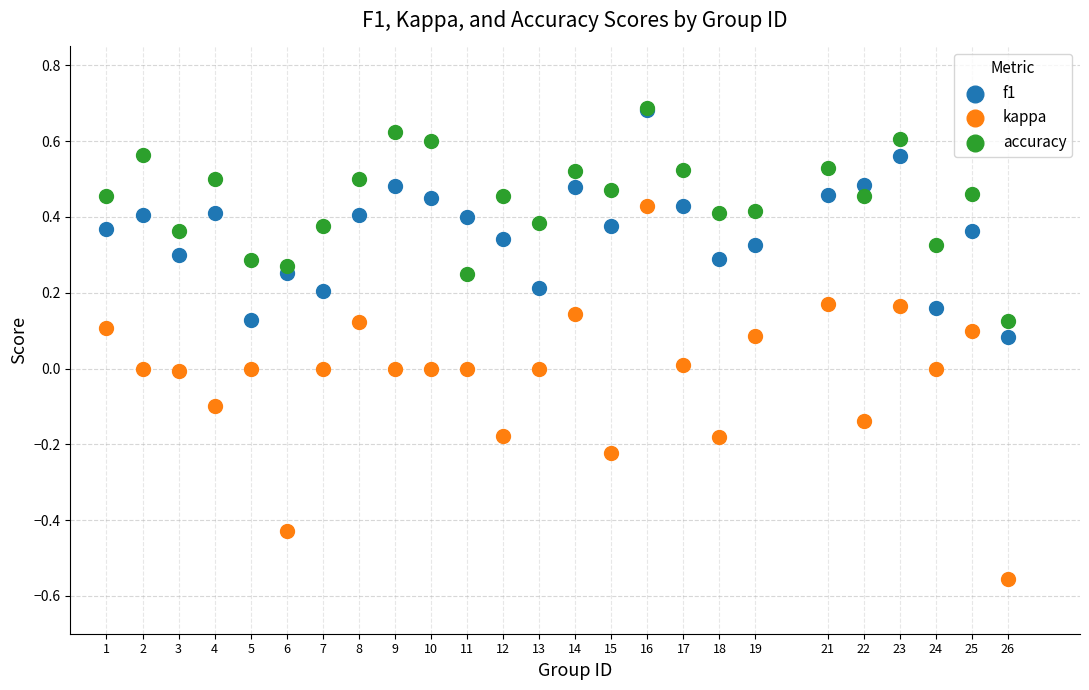

Which series reaches the minimum Y coordinate?

kappa